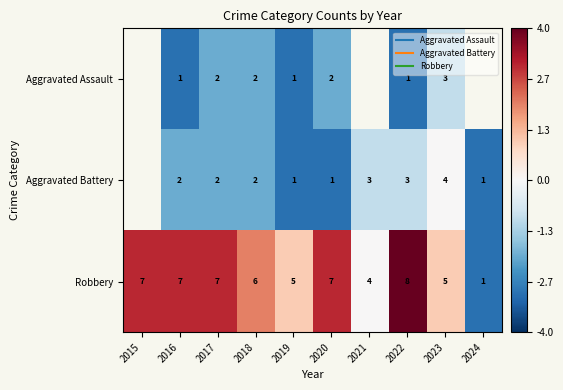

Between 2015 and 2020, which is larger?

2020